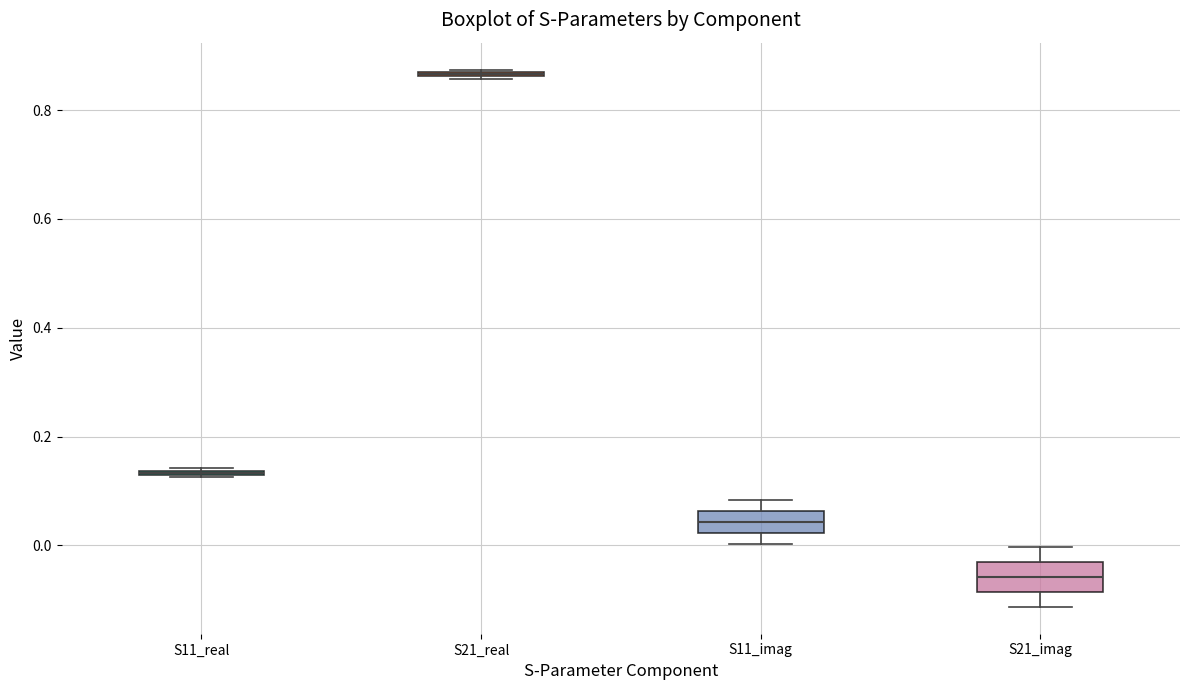

Where is the upper edge of the box for S21_imag on the y-axis? The values are not printed on the chart, so give them approximately, as read against the axis.

-0.04